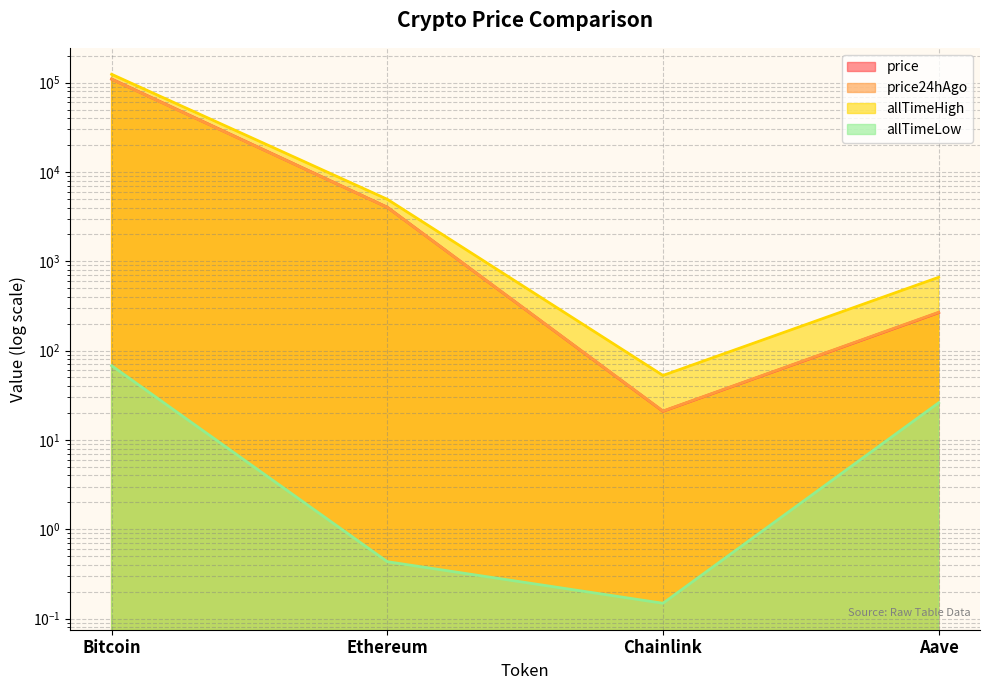

Reading left to right, what are all the values shown in this chart?

price: Bitcoin=109713.0	Ethereum=4025.1	Chainlink=20.9	Aave=265.8
price24hAgo: Bitcoin=109360.0	Ethereum=4022.3	Chainlink=21.0	Aave=268.6
allTimeHigh: Bitcoin=124128.0	Ethereum=4946.1	Chainlink=52.7	Aave=661.7
allTimeLow: Bitcoin=67.8	Ethereum=0.4	Chainlink=0.1	Aave=26.0